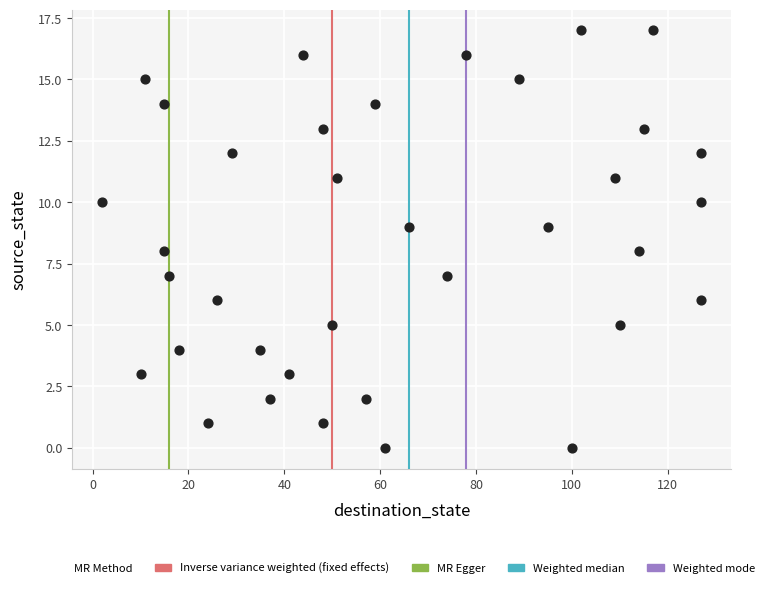

What is the range of Y values (max minus min)?

17